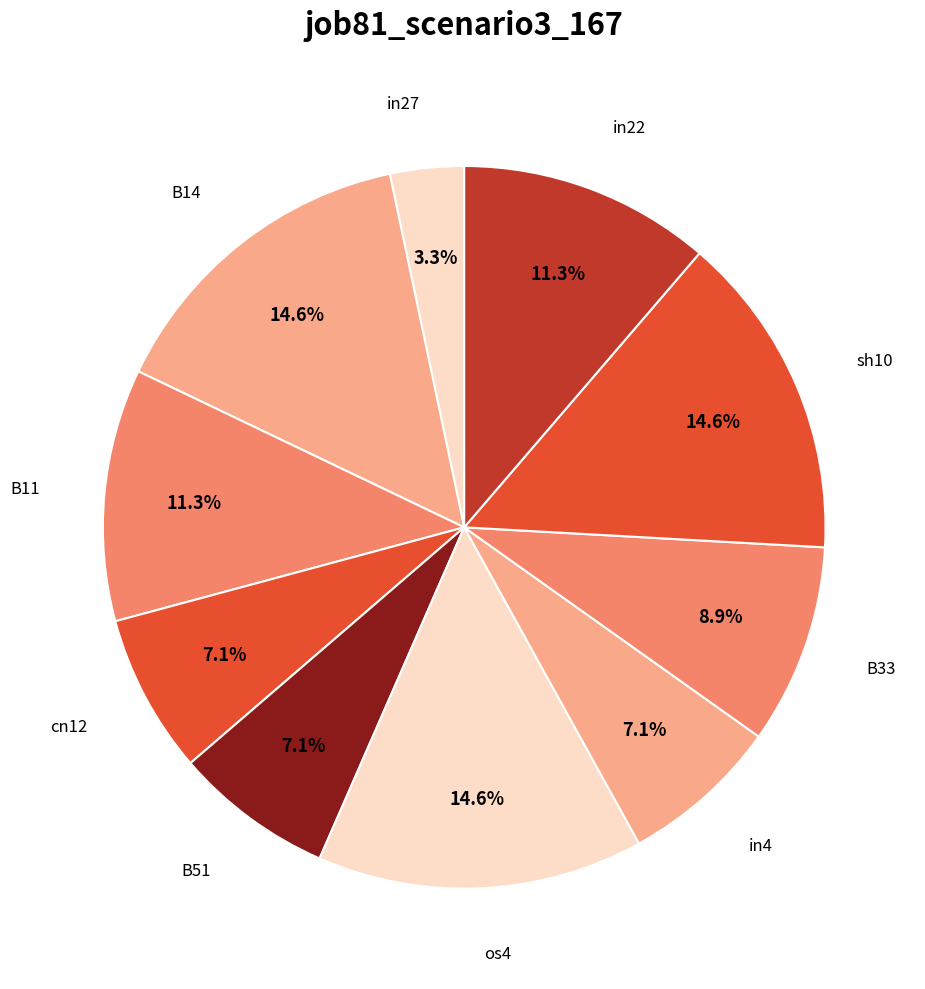

Rank the categories by value from lowest to highest.

in27, cn12, B51, in4, B33, B11, in22, B14, os4, sh10